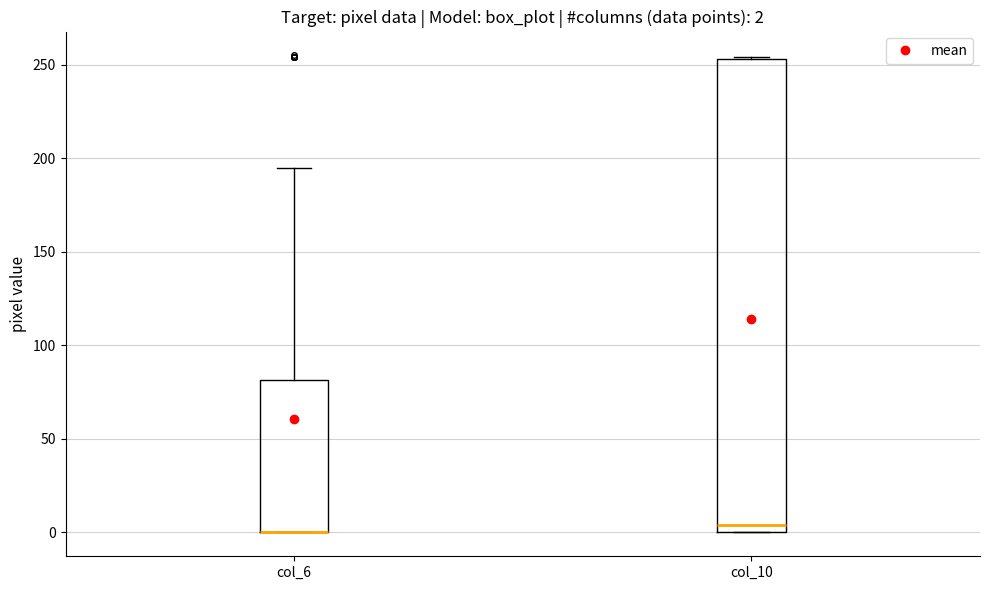

Which box is the tallest, from its lower edge to its upper edge?

col_10